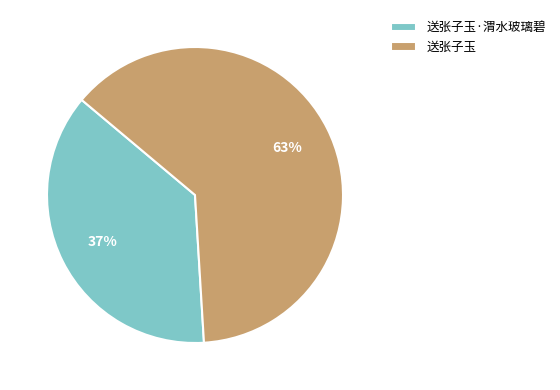

What is the ratio of the value at 送张子玉·渭水玻璃碧 to the value at 送张子玉?

0.6